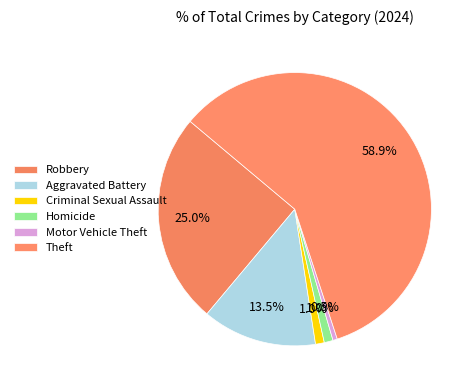

How many segments does this pie chart have?

6